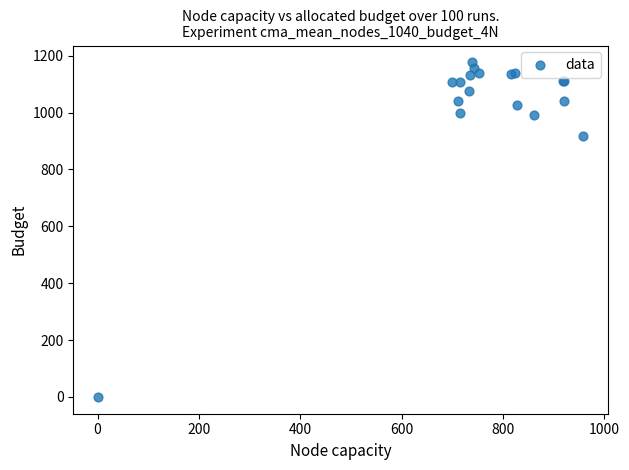

What Y value in the scatter plot is closest to 588?

916.7